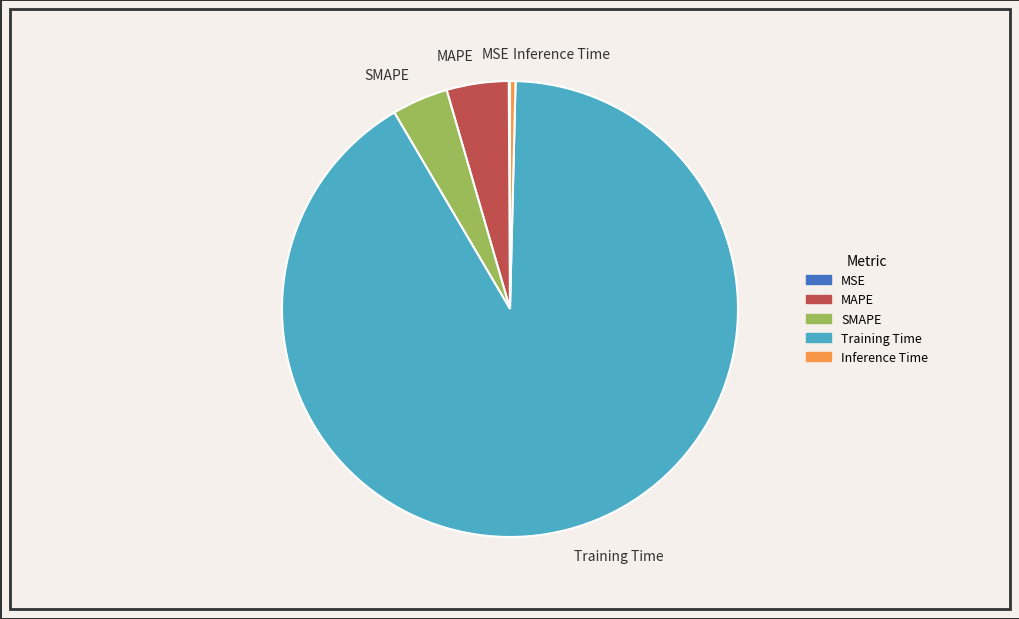

Which category has the biggest portion of the pie?

Training Time